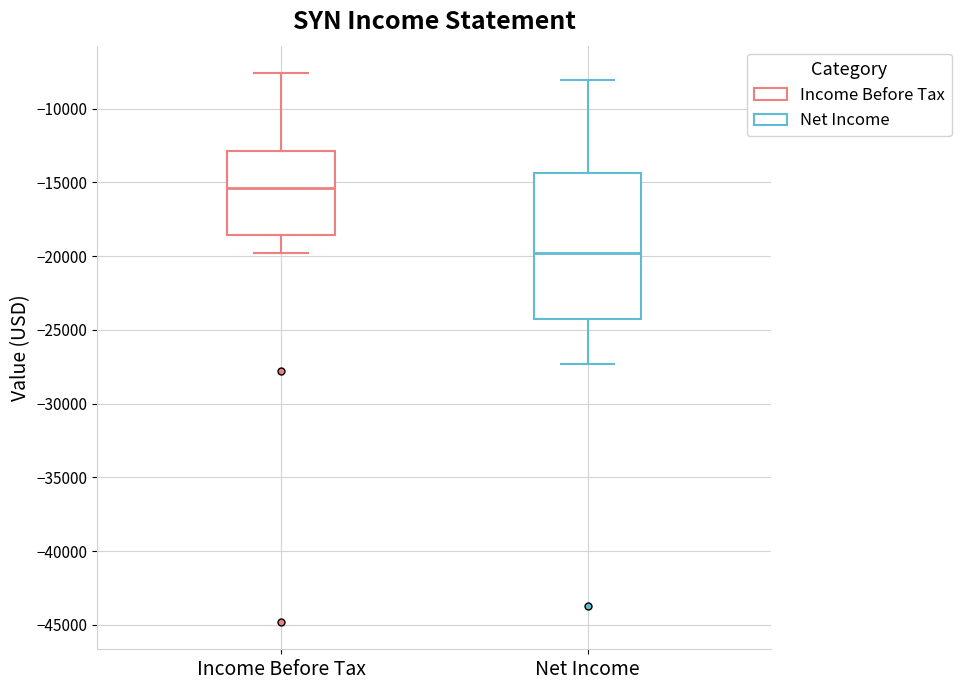

Reading left to right, read every box against the y-axis: the position of its median line, the range the box covers, and the ends of its whiskers. The values are not printed on the chart, so give them approximately, as read against the axis.

Income Before Tax: median -15500, box -18500 to -13000, whiskers -20000 to -7500
Net Income: median -20000, box -24000 to -14500, whiskers -27500 to -8000